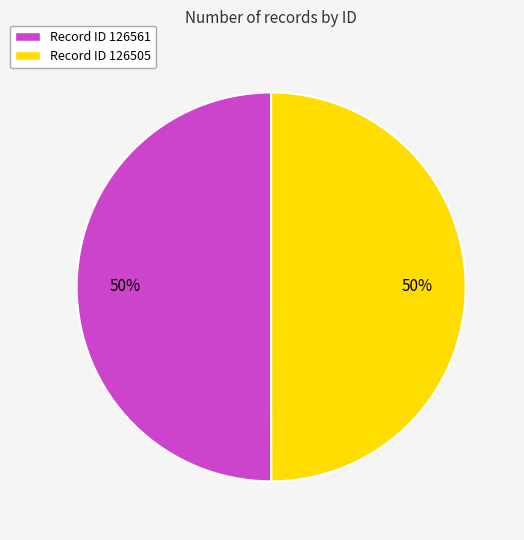

Do Record ID 126505 and Record ID 126561 together represent more than half of the pie?

Yes